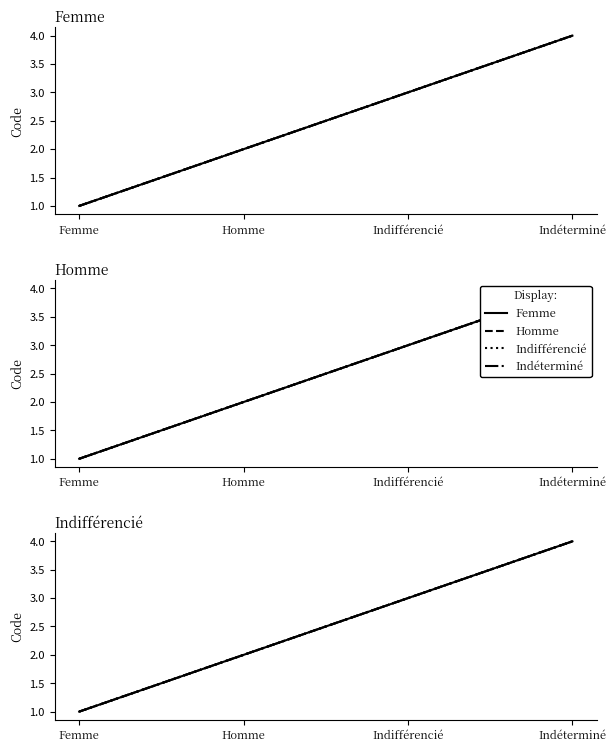

The value of Femme at Indifférencié is 5. True or false?

False